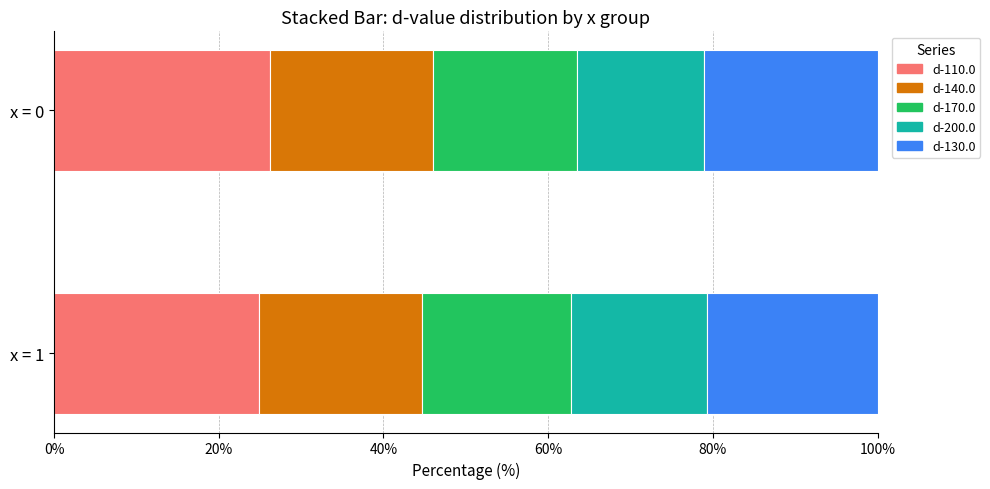

What is the minimum value for d-110.0?

24.9